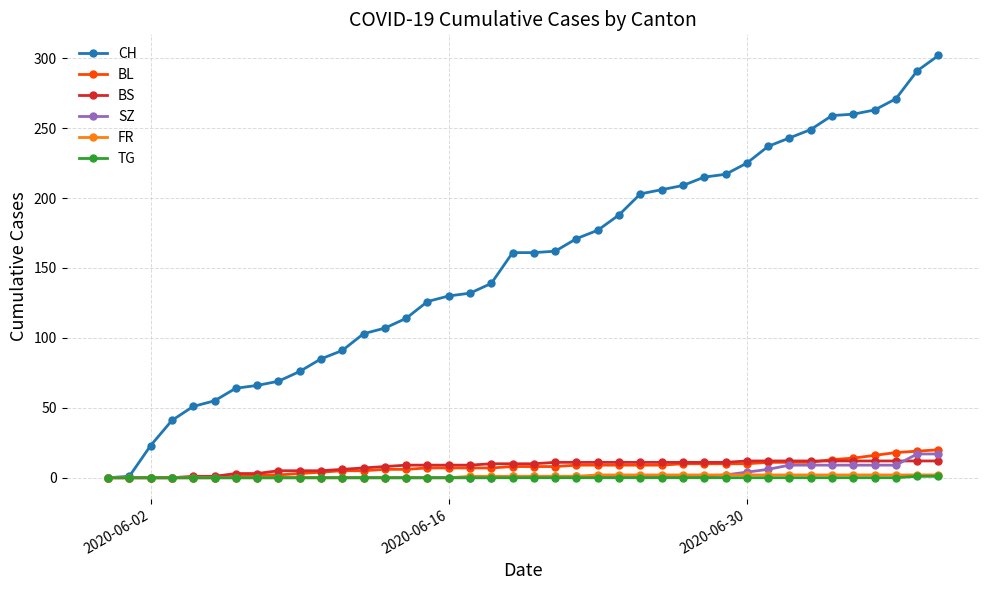

Which series has the widest spread of values?

CH